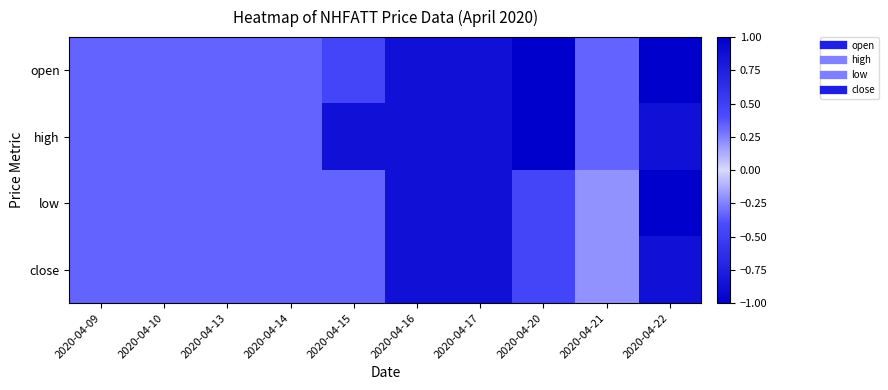

What is the total value across all series at 2020-04-17?

3.5